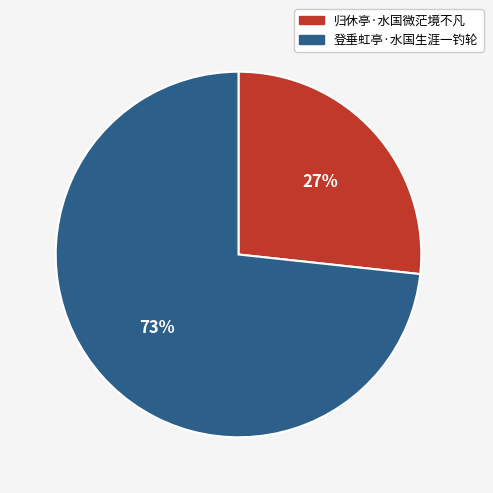

To the nearest percent, what is the average slice percentage?

50%